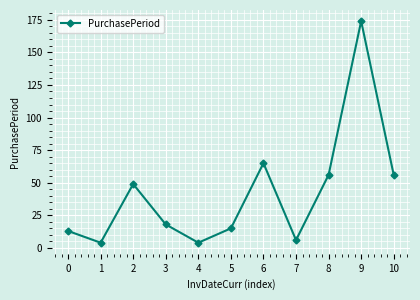

Which label corresponds to the largest value in the chart?

9